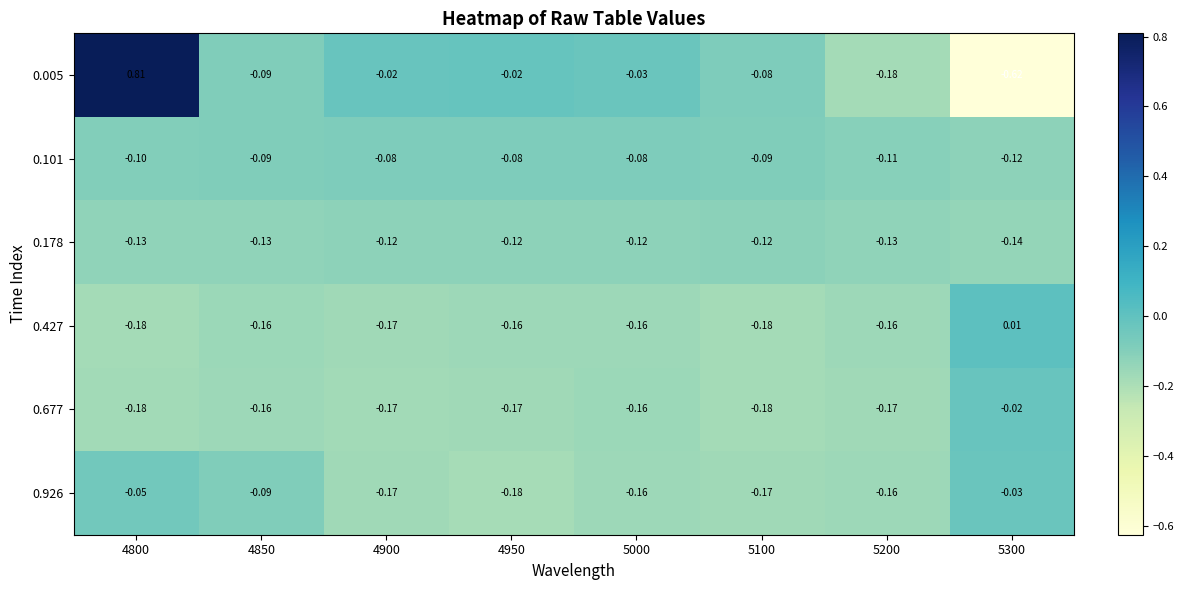

Which series has the largest range (max minus min)?

0.005